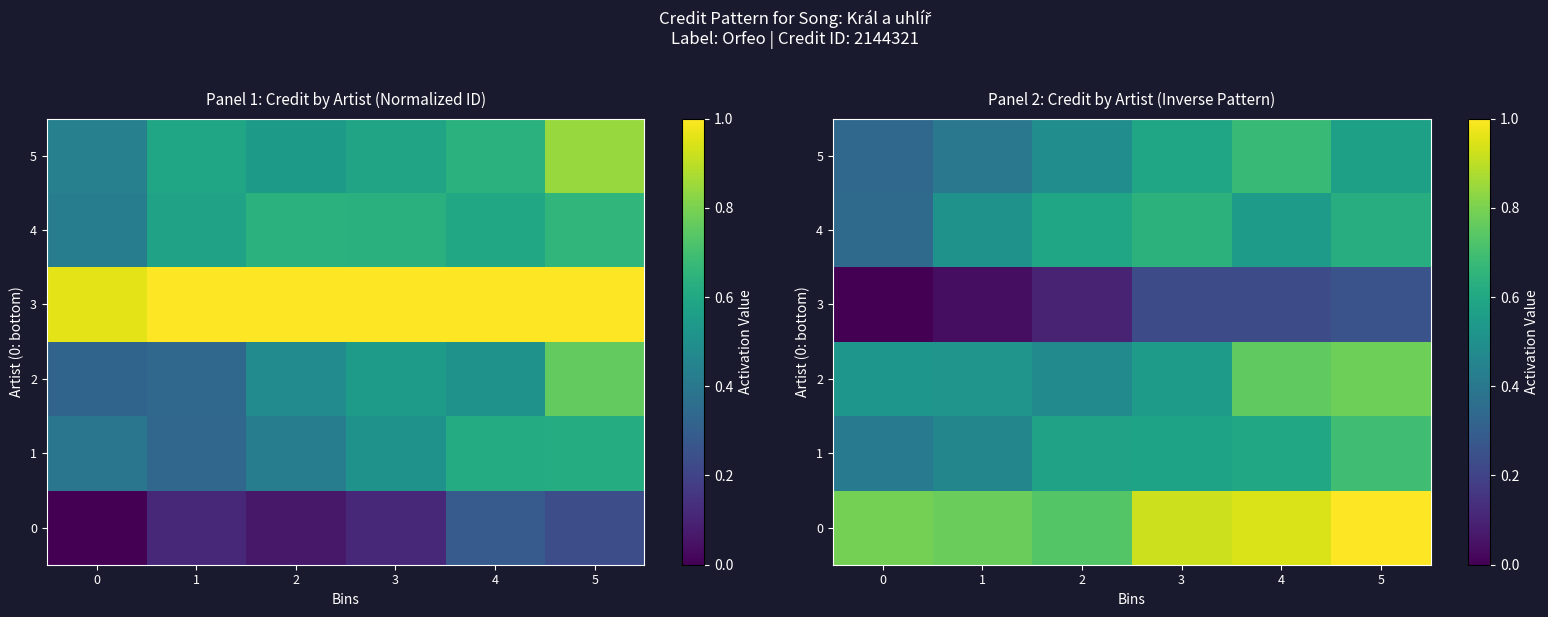

Between 2 and 4, which is larger?

4